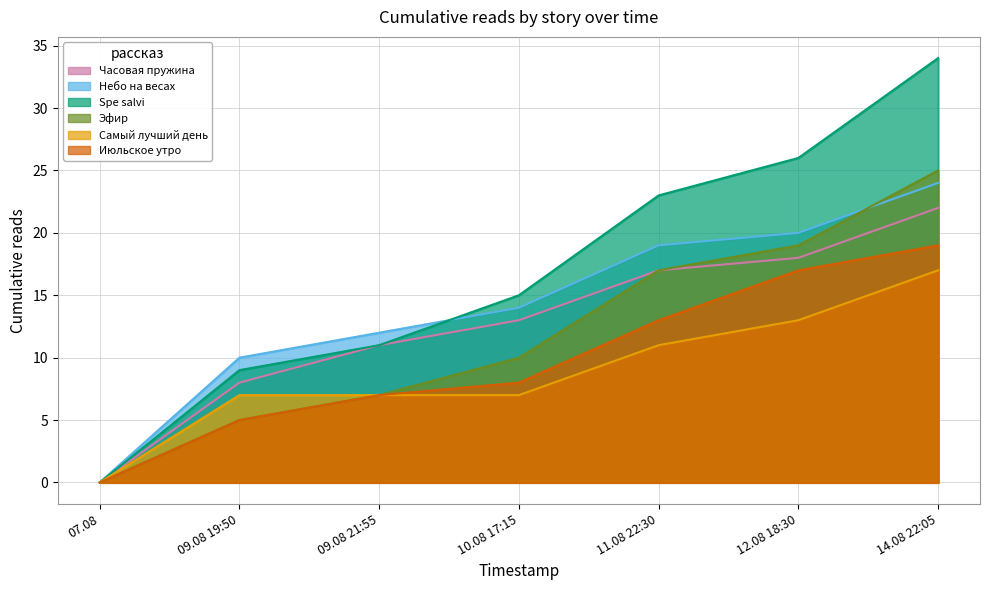

The Самый лучший день series shows 13 at 12.08 18:30. True or false?

True